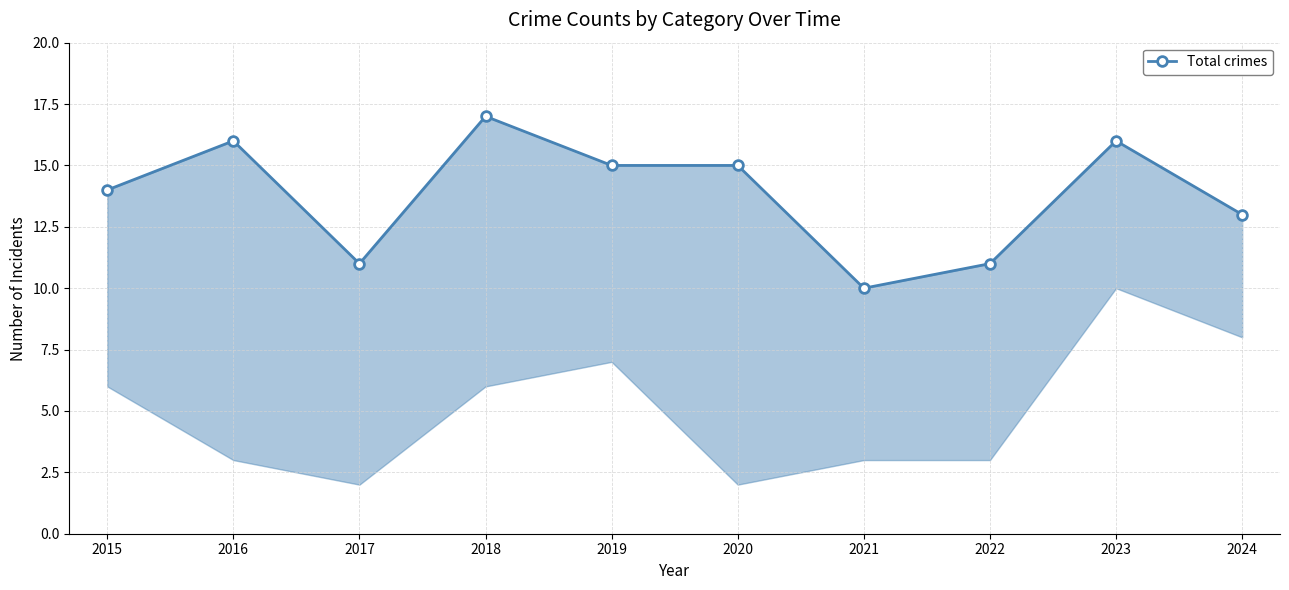

True or false: the data shows 22 at 2018.

False